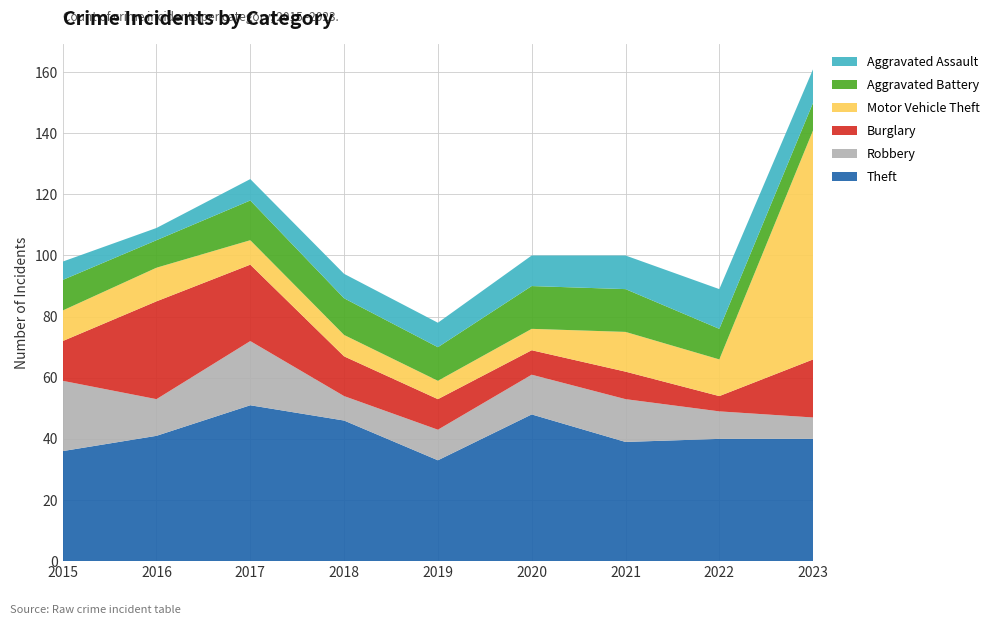

Reading right to left, transcribe all the data shown in this chart.

Theft: 2023=40	2022=40	2021=39	2020=48	2019=33	2018=46	2017=51	2016=41	2015=36
Robbery: 2023=7	2022=9	2021=14	2020=13	2019=10	2018=8	2017=21	2016=12	2015=23
Burglary: 2023=19	2022=5	2021=9	2020=8	2019=10	2018=13	2017=25	2016=32	2015=13
Motor Vehicle Theft: 2023=75	2022=12	2021=13	2020=7	2019=6	2018=7	2017=8	2016=11	2015=10
Aggravated Battery: 2023=9	2022=10	2021=14	2020=14	2019=11	2018=12	2017=13	2016=9	2015=10
Aggravated Assault: 2023=11	2022=13	2021=11	2020=10	2019=8	2018=8	2017=7	2016=4	2015=6